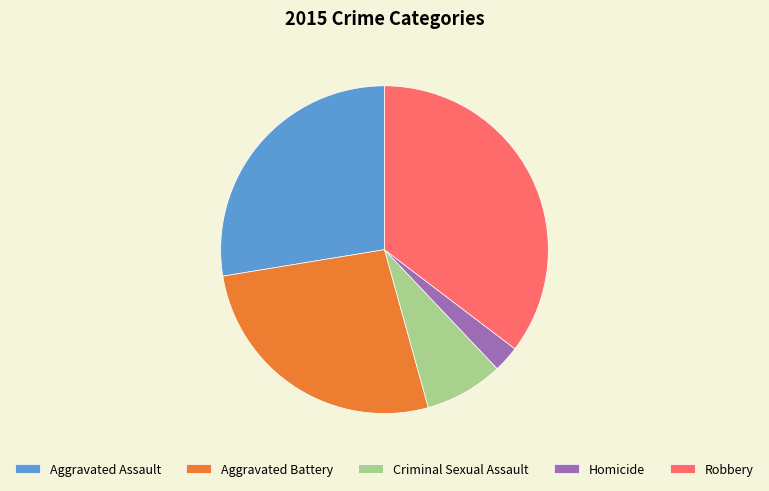

Do Aggravated Battery and Aggravated Assault together represent more than half of the pie?

Yes